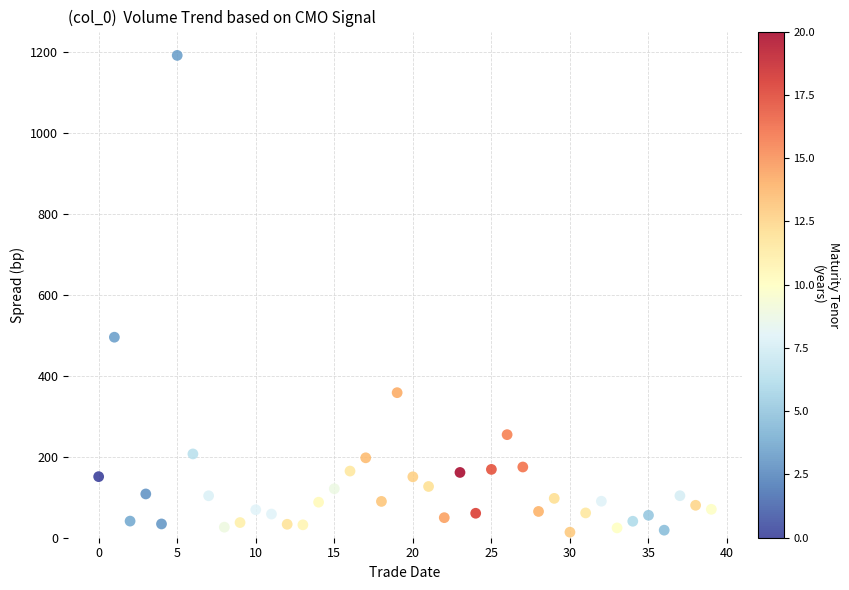

What Y value in the scatter plot is closest to 602?

495.4